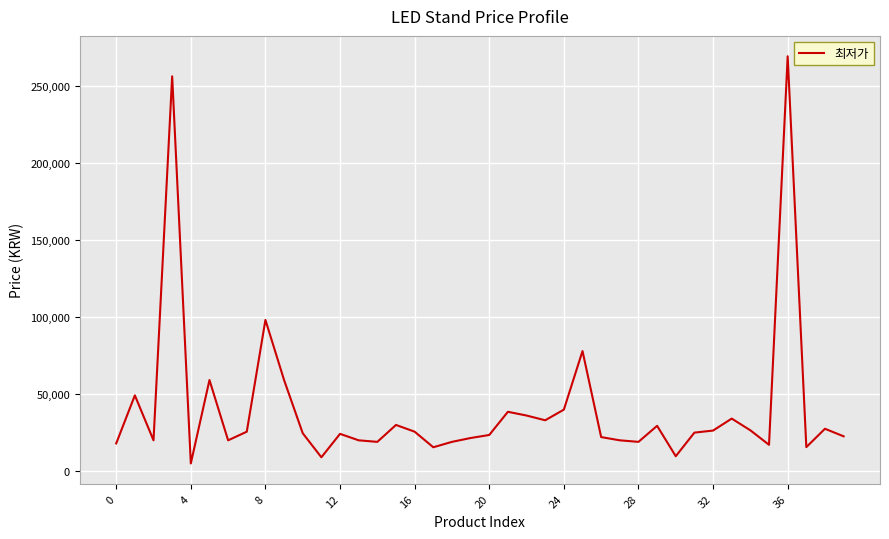

What is the greatest value displayed?

269000